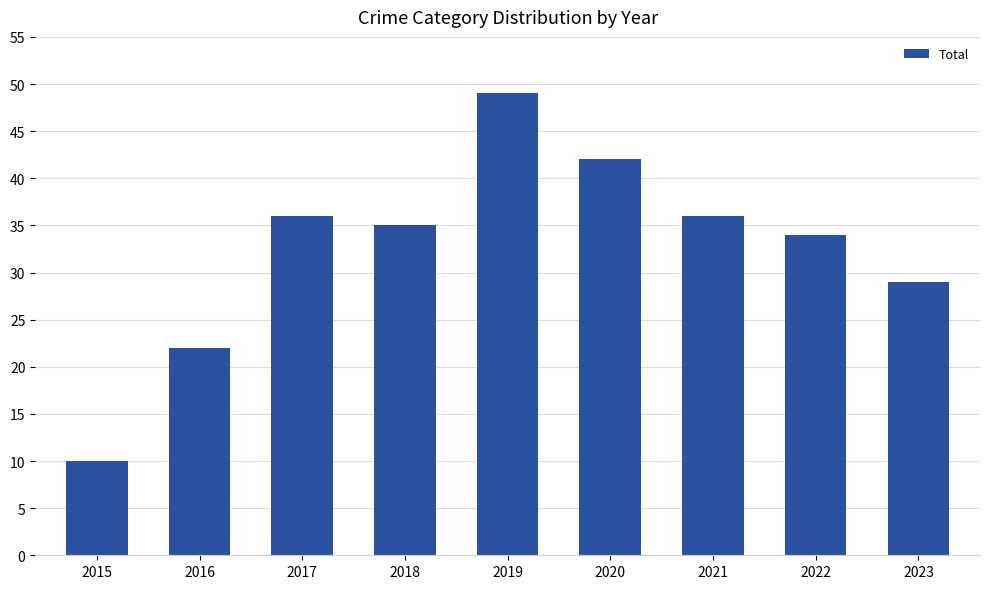

Does the chart contain stacked bars?

No